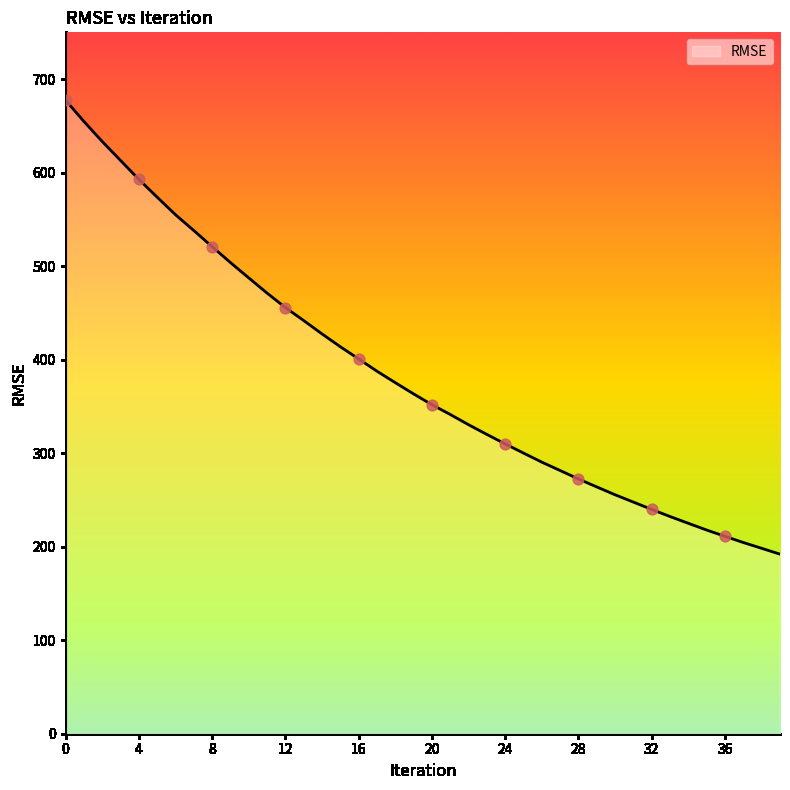

What is the smallest value displayed?

192.0